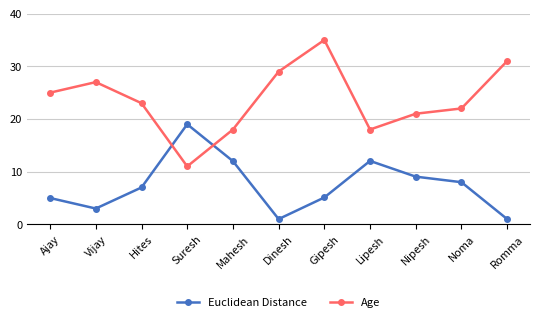

Which series has the largest total across all categories?

Age